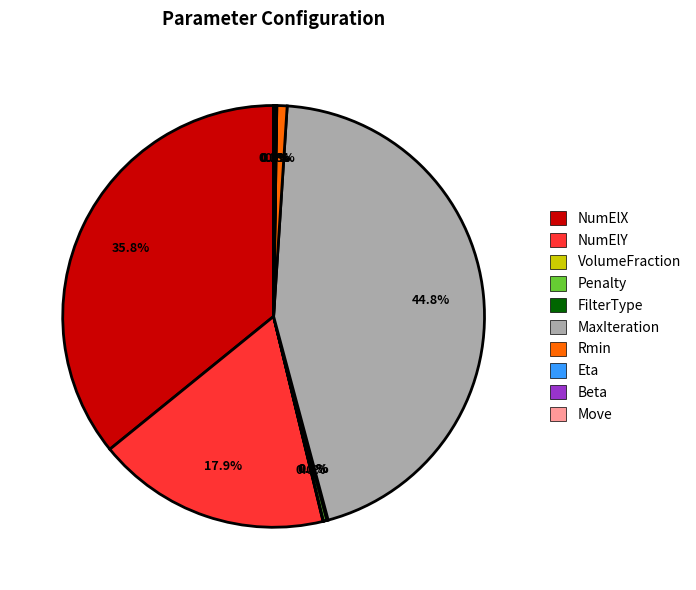

What is the largest slice in the pie chart?

MaxIteration